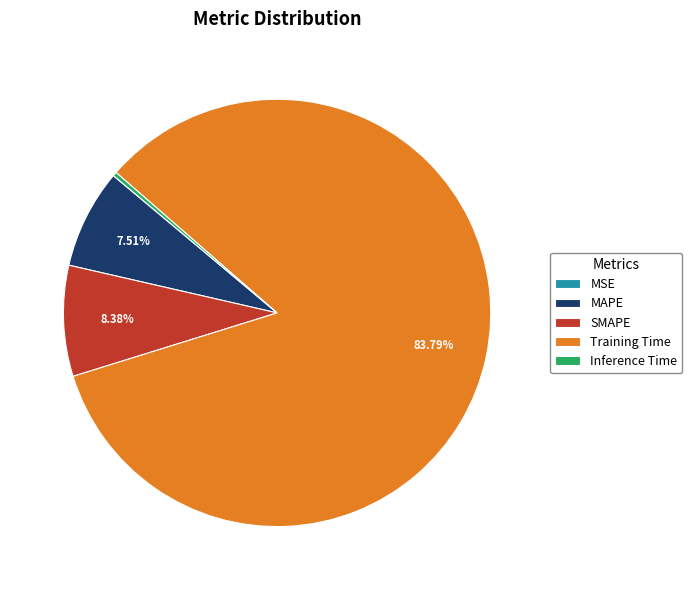

Is there a majority slice in this chart?

Yes